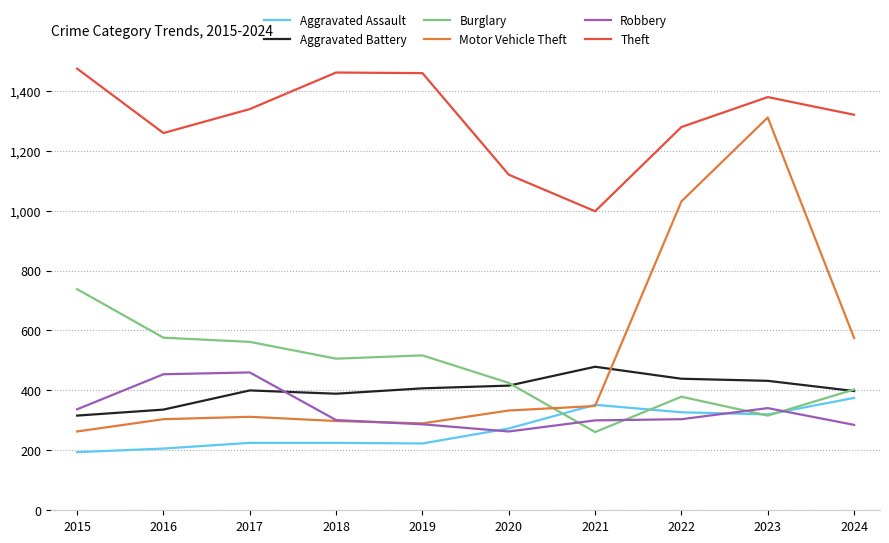

True or false: Aggravated Battery and Aggravated Assault cross at least once.

False